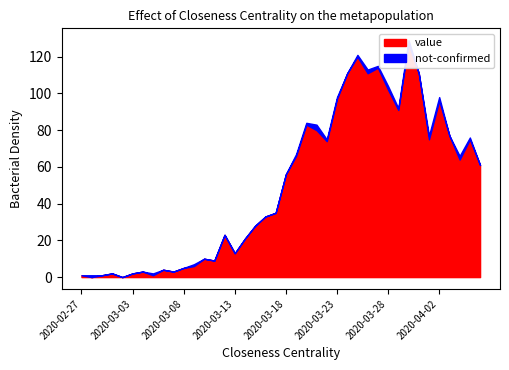

What is the value of the value point at the 1st from the left?

1